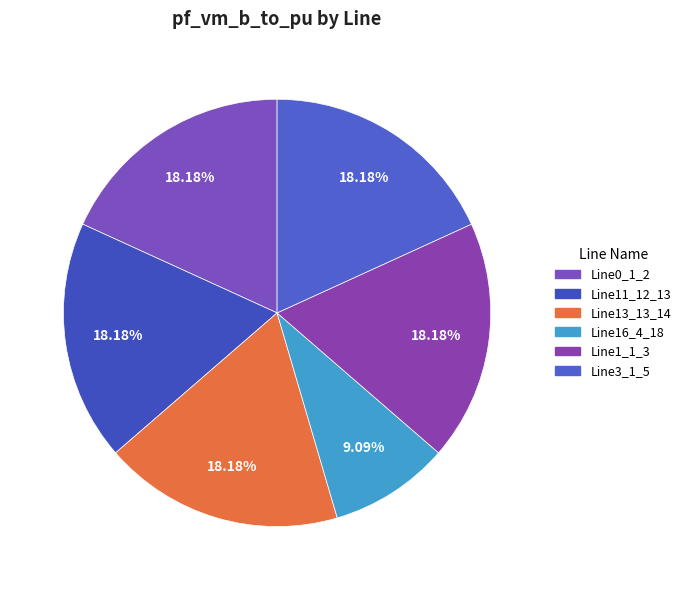

How many slices are in this pie chart?

6